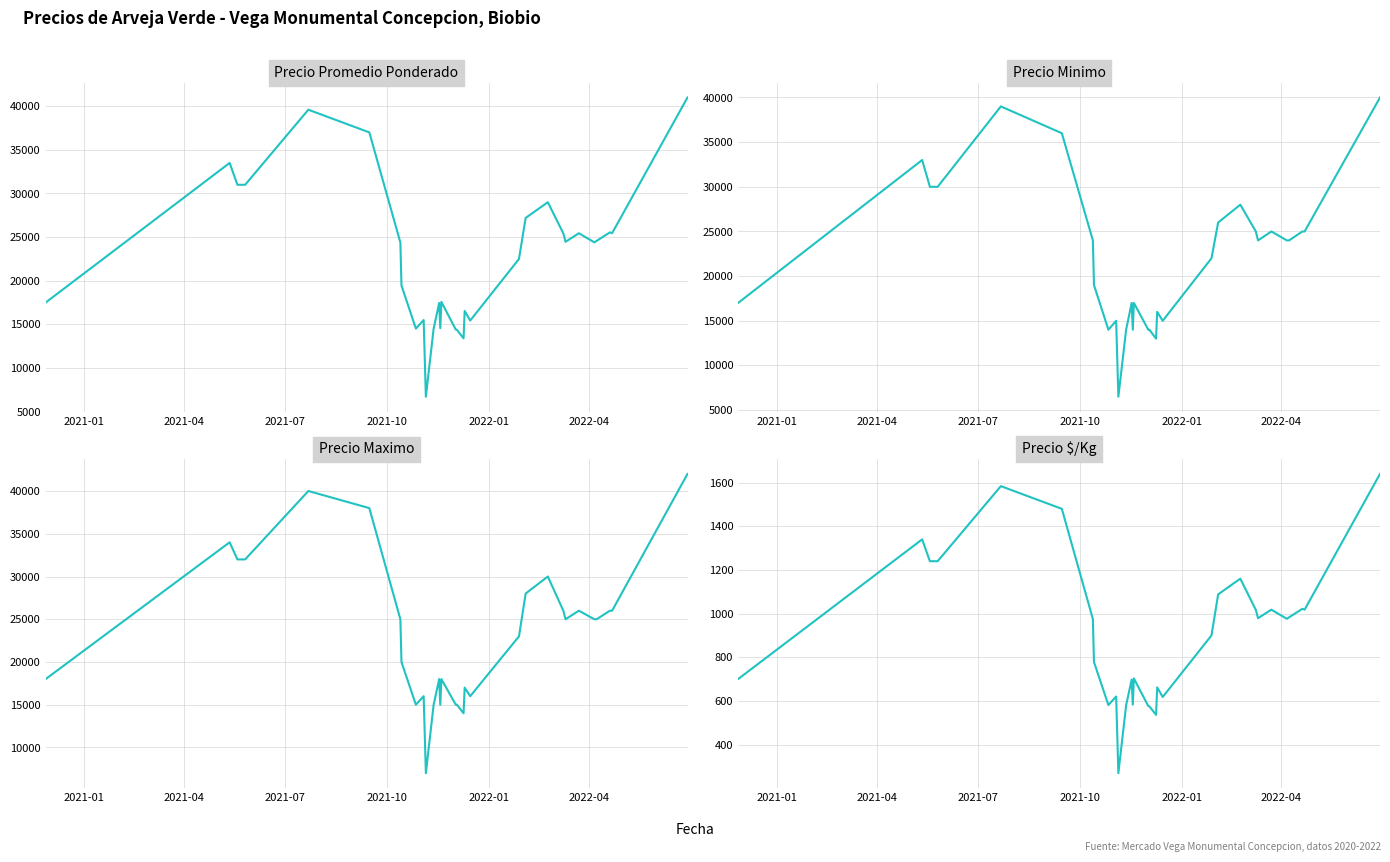

How many lines are shown in the chart?

4